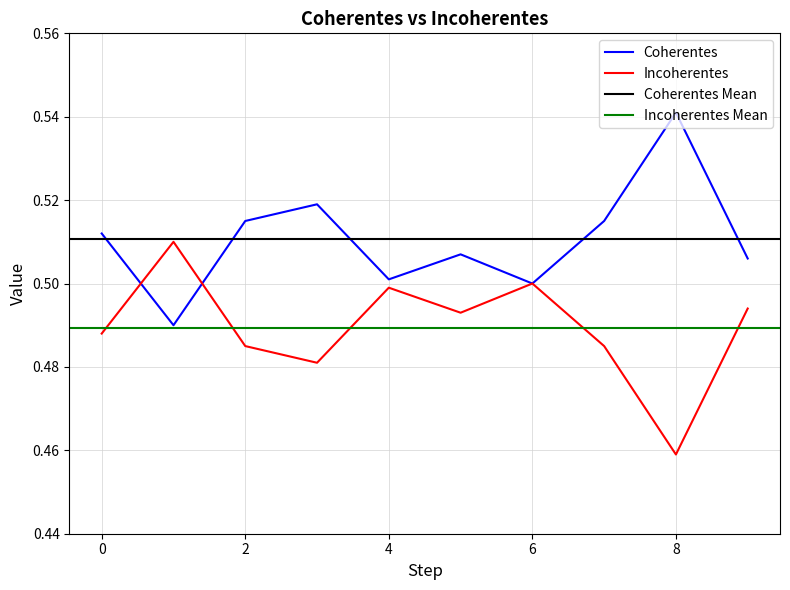

How many intersections are there between Coherentes and Incoherentes?

2